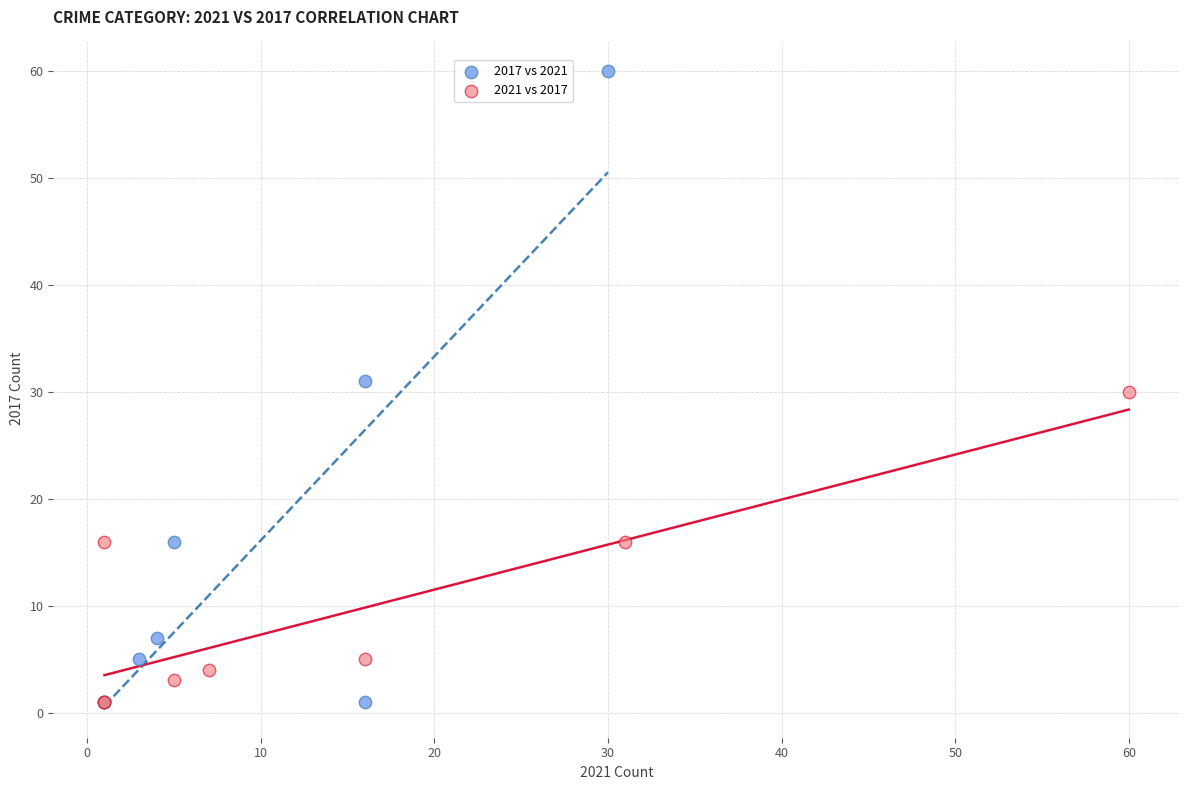

Which series contains the highest Y value?

2017 vs 2021